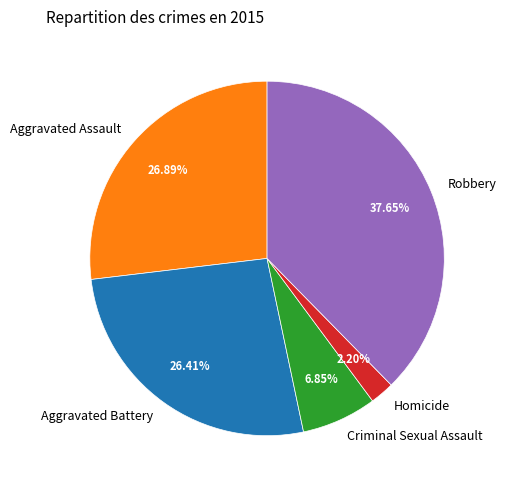

What is the largest slice in the pie chart?

Robbery